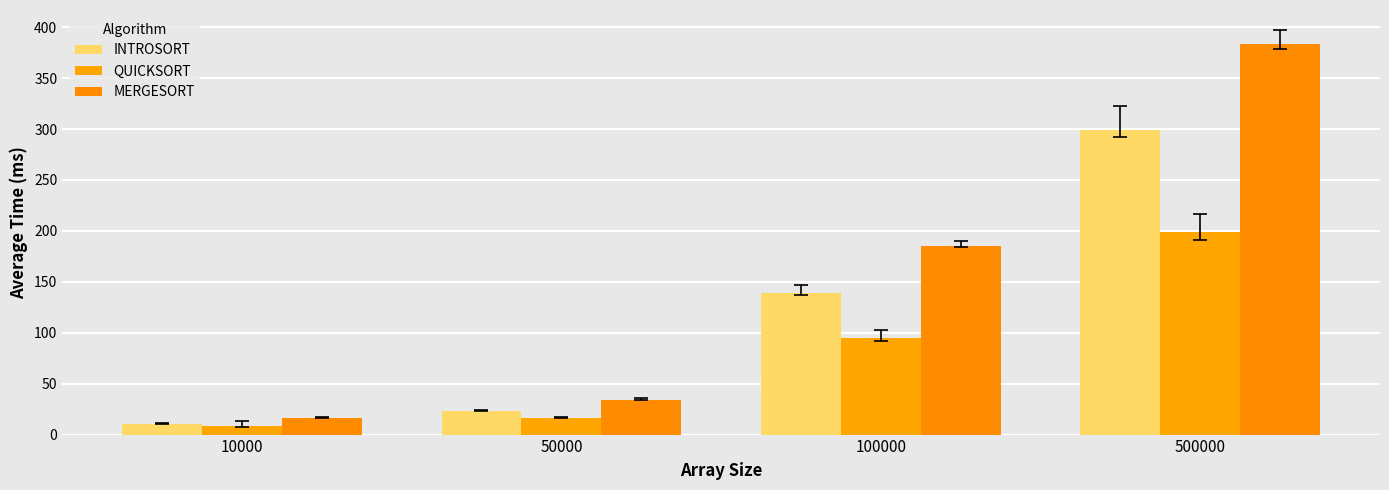

What is the sum of the INTROSORT values at 100000 and 50000?

162.5